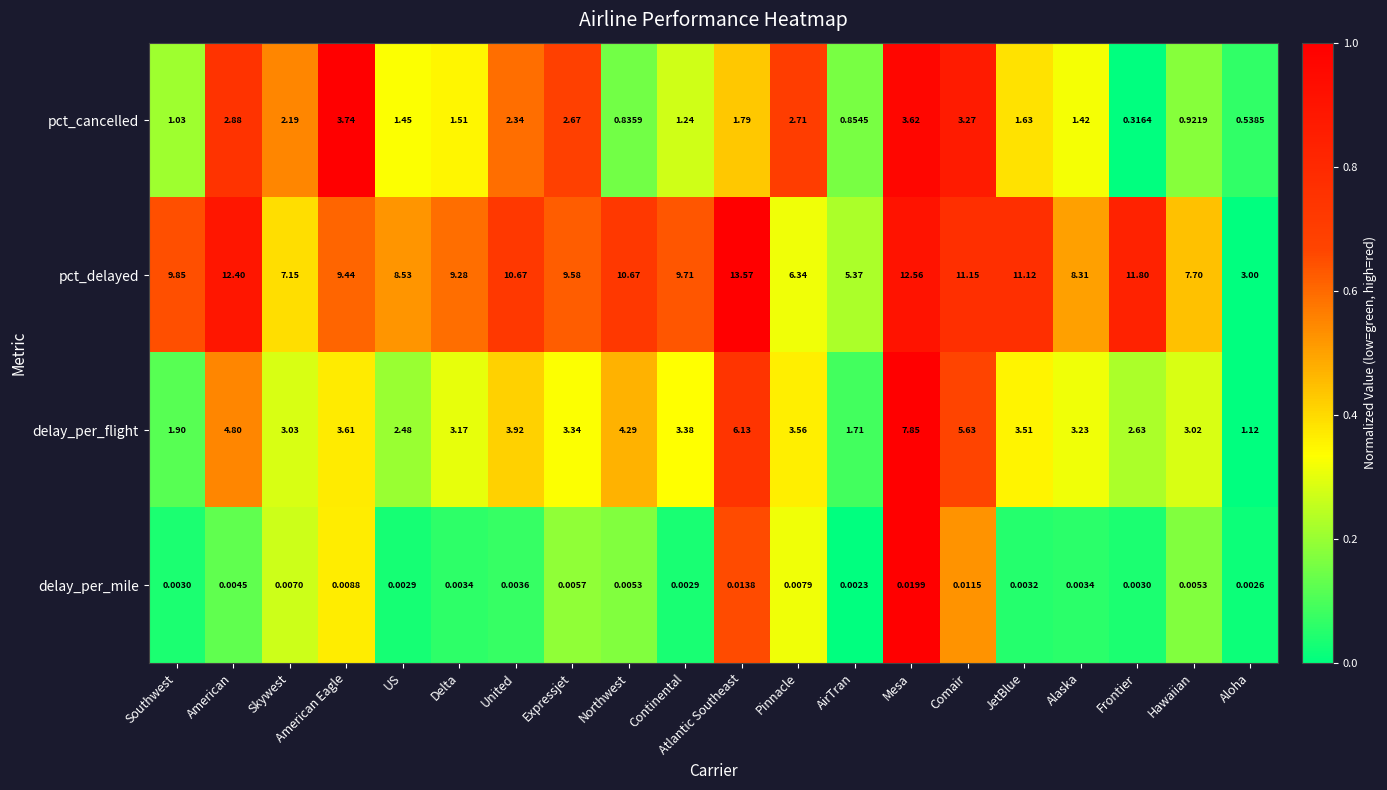

What is the spread (max minus min) of values at JetBlue?

11.1